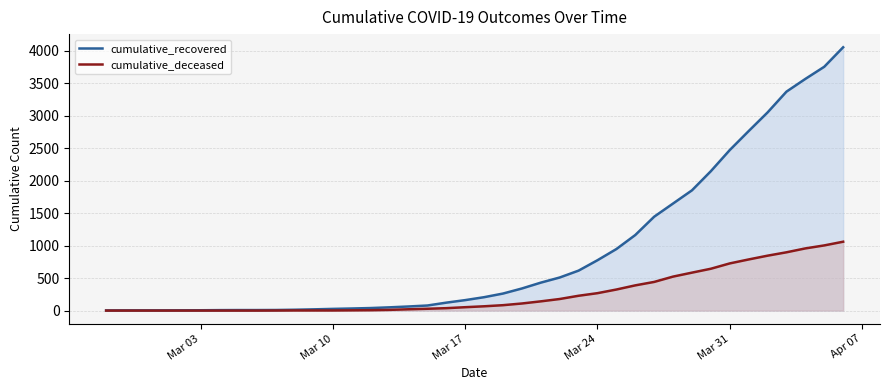

Which series has the widest spread of values?

cumulative_recovered